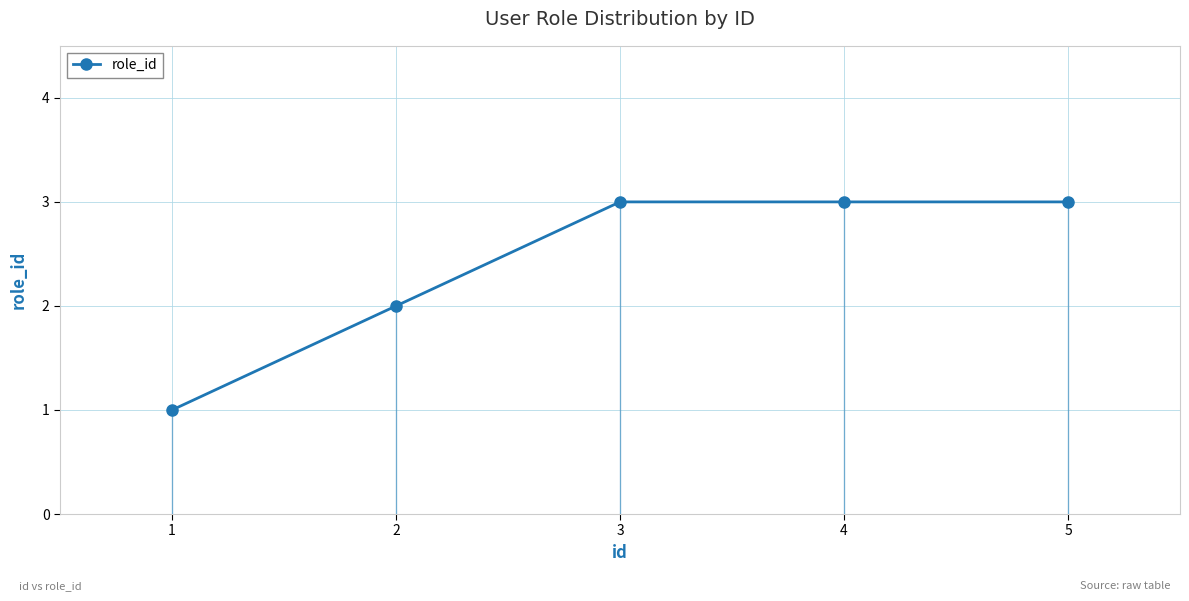

What is the value of the 1st point from the left?

1